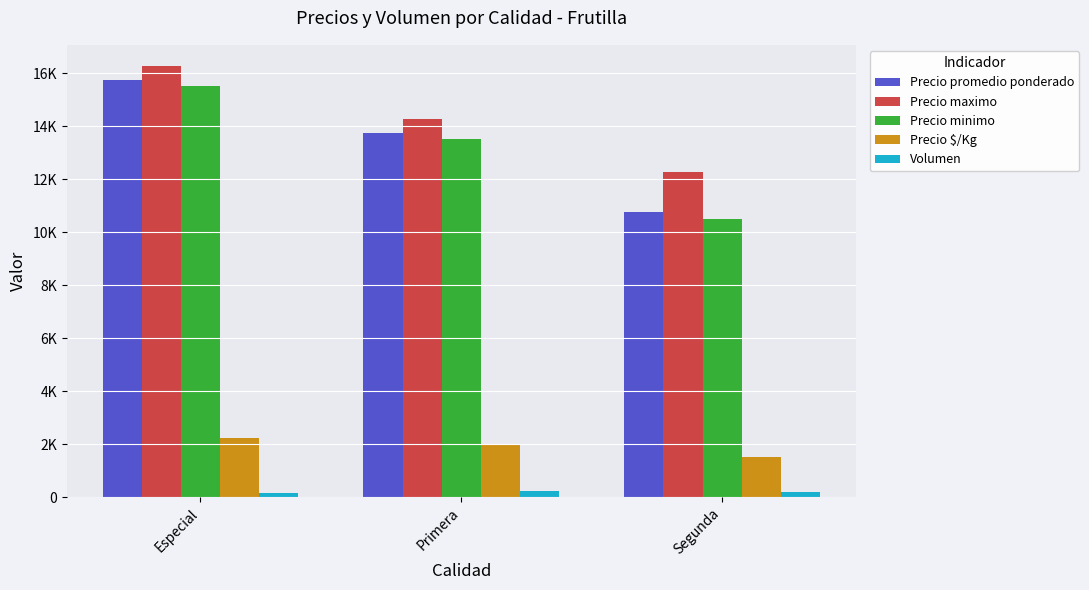

Does the chart contain stacked bars?

No